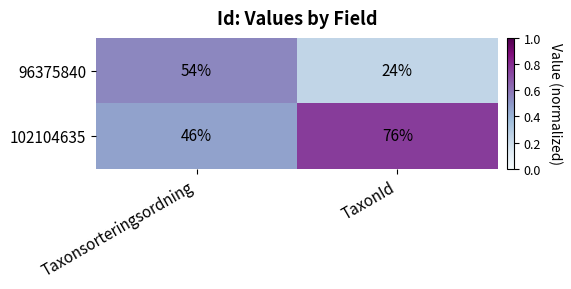

List the series in order of their overall mean, highest first.

102104635, 96375840